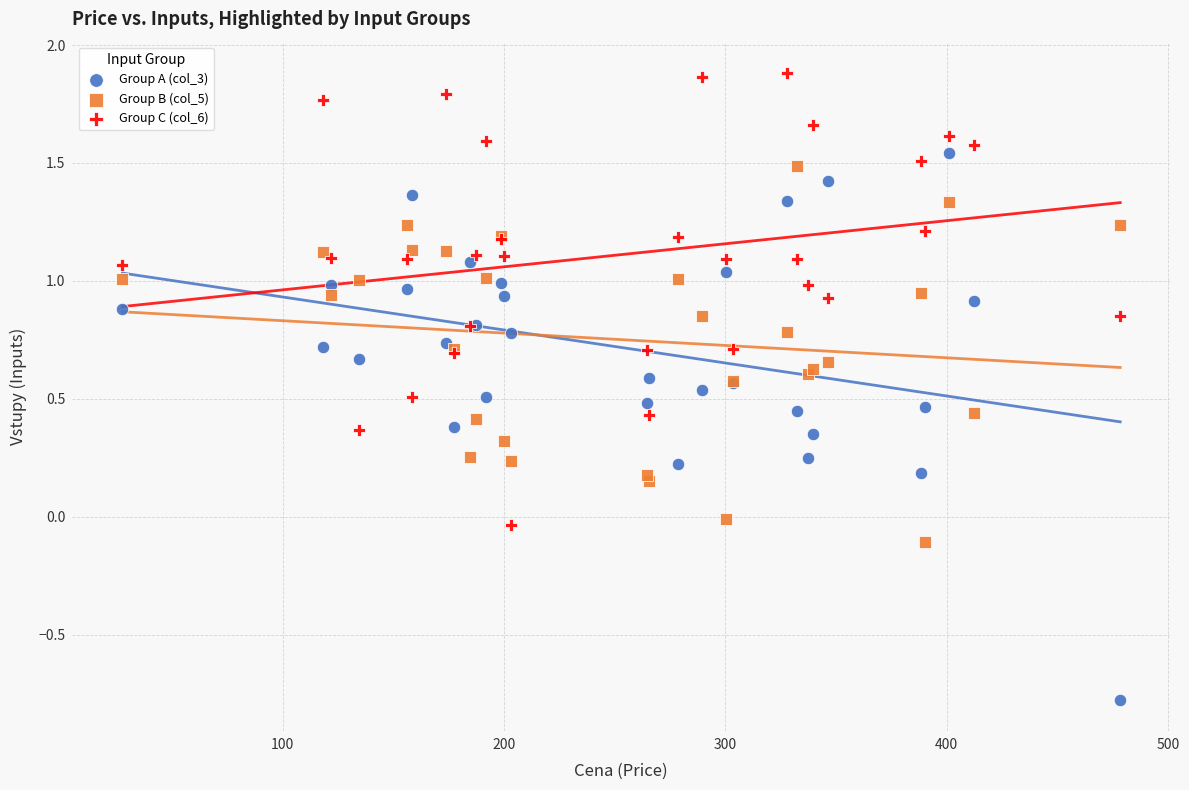

Which series has the widest spread of Y values?

Group A (col_3)